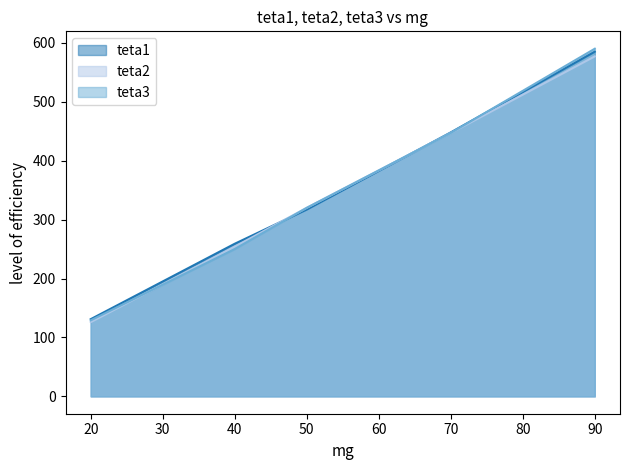

Which series has the largest range (max minus min)?

teta3